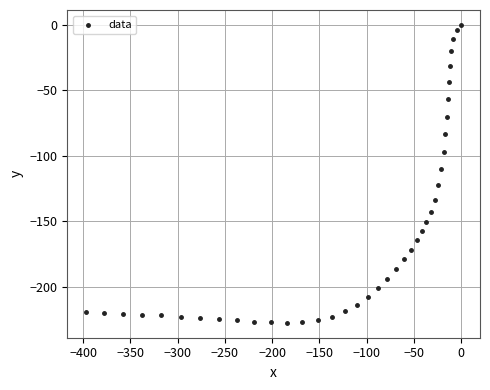

What is the range of Y values (max minus min)?

227.7